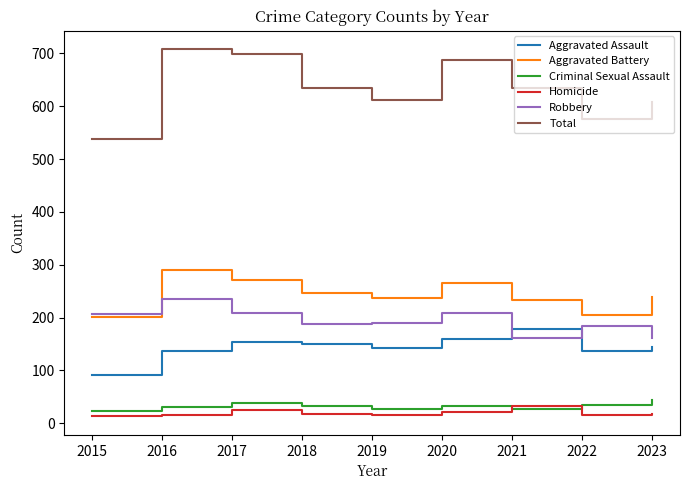

What are all the series names shown in the legend?

Aggravated Assault, Aggravated Battery, Criminal Sexual Assault, Homicide, Robbery, Total